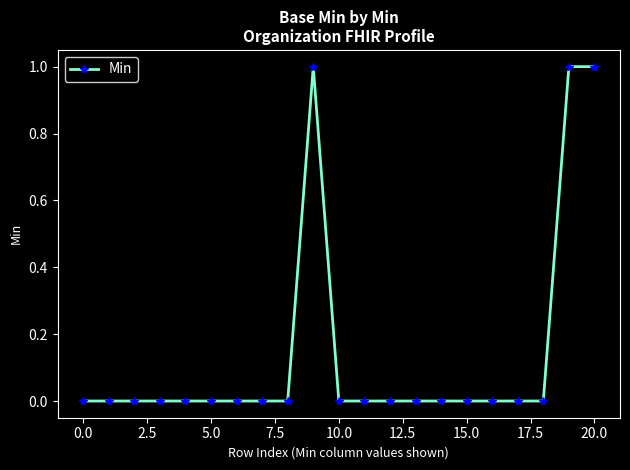

What is the sum of all values?

3